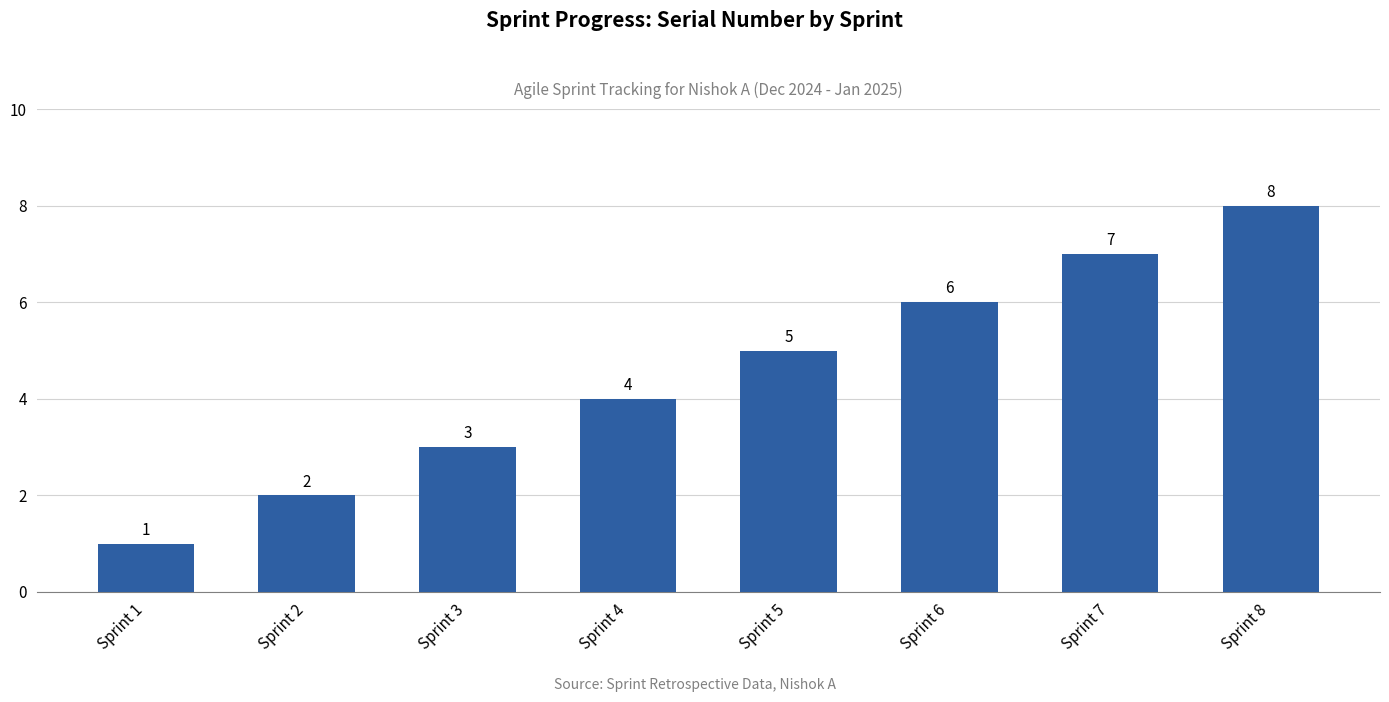

What is the ratio of the value at Sprint 7 to the value at Sprint 3?

2.3